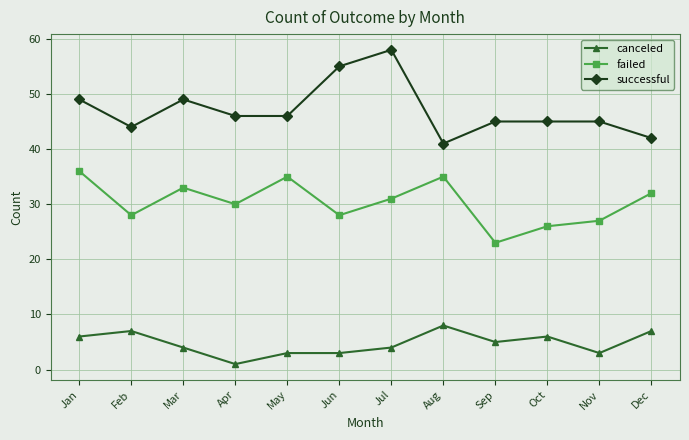

True or false: successful has a value of 44 at Feb.

True